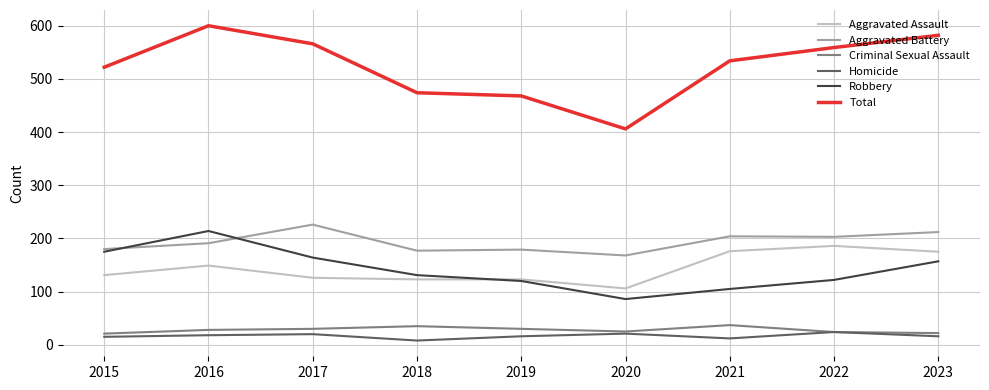

Where is the first local maximum for Aggravated Assault?

2016